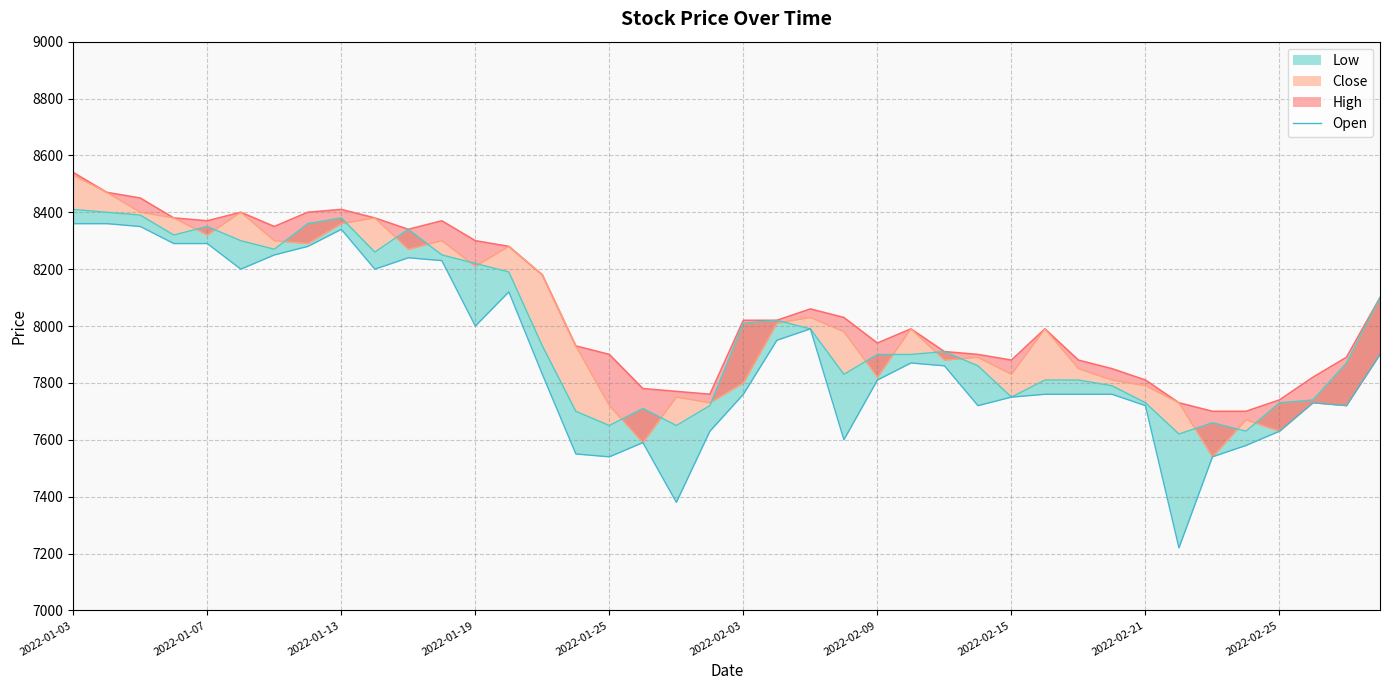

True or false: the data shows 7580 at 35.

True